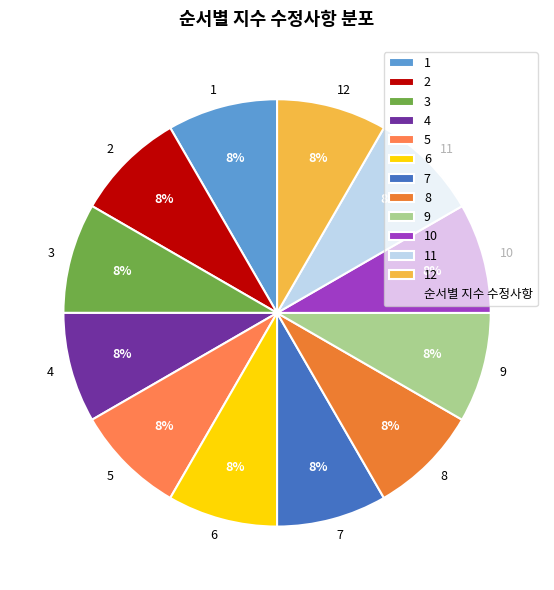

How many slices are in this pie chart?

12